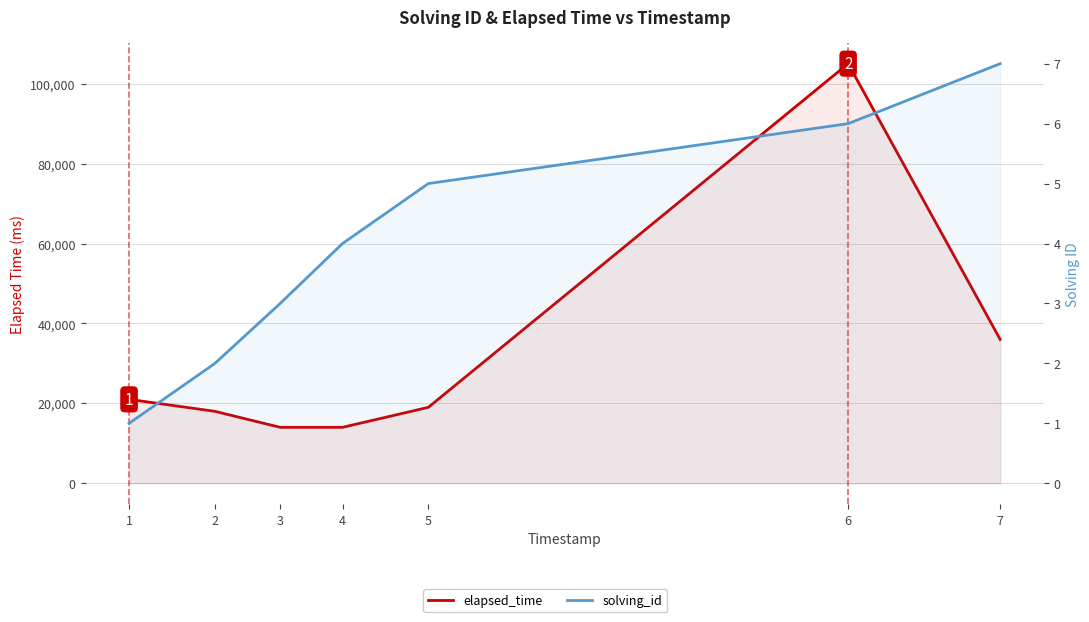

What is the total value across all series at 1?

21001